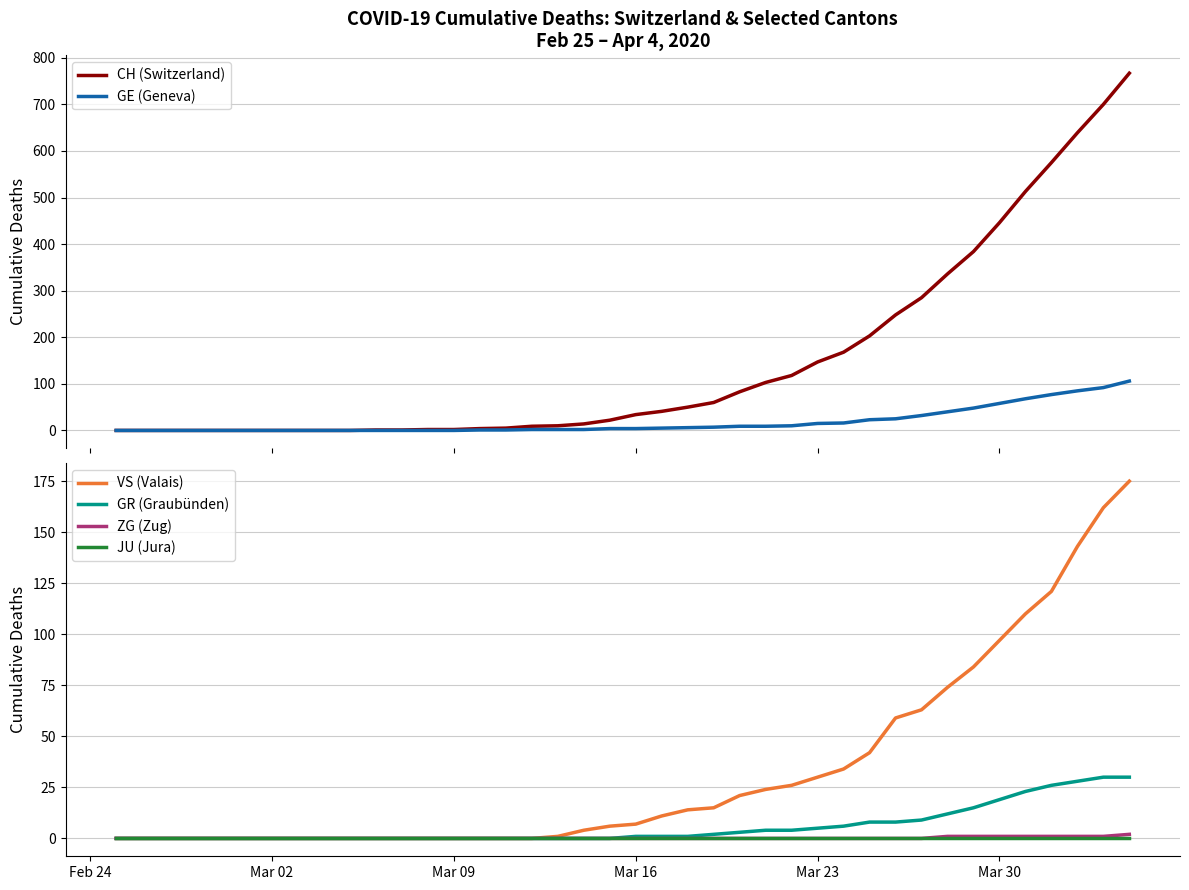

How many lines are shown in the chart?

6